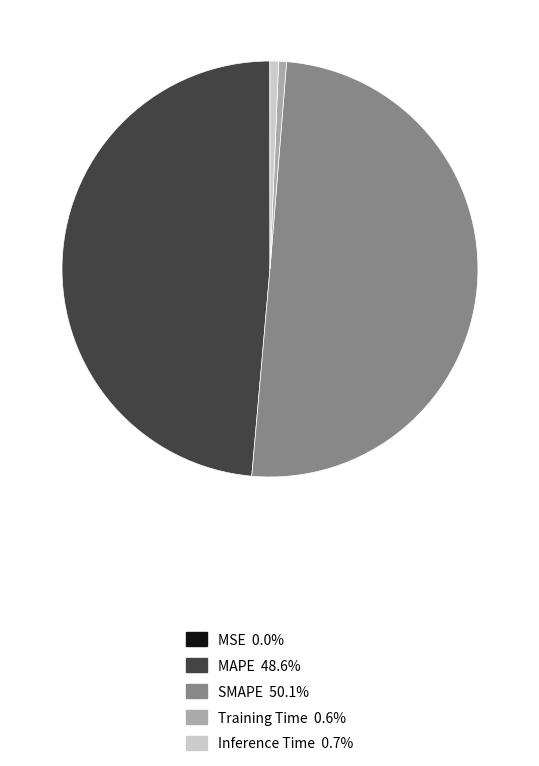

What is the majority slice?

SMAPE